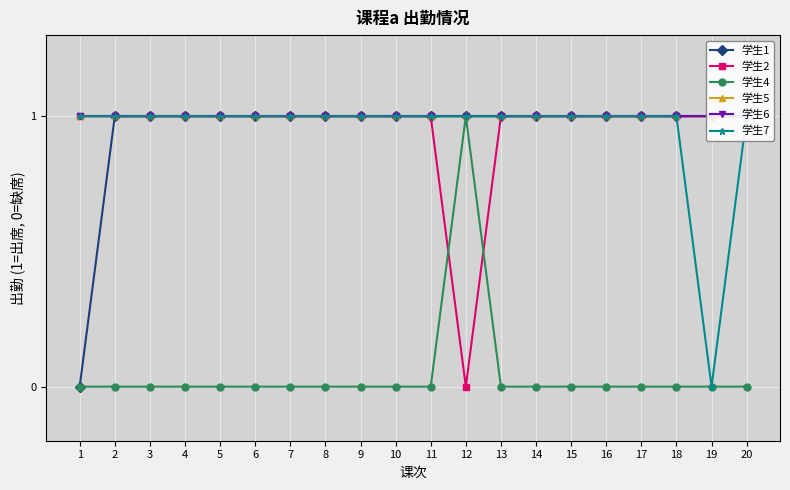

What is the value of the 学生6 point at the 4th from the left?

1